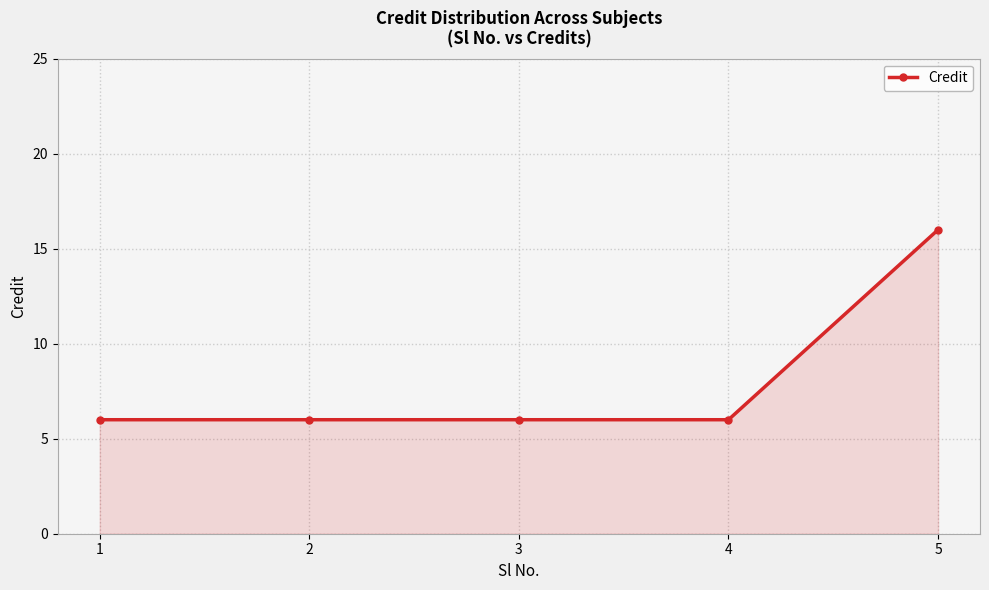

What is the maximum value shown in the chart?

16